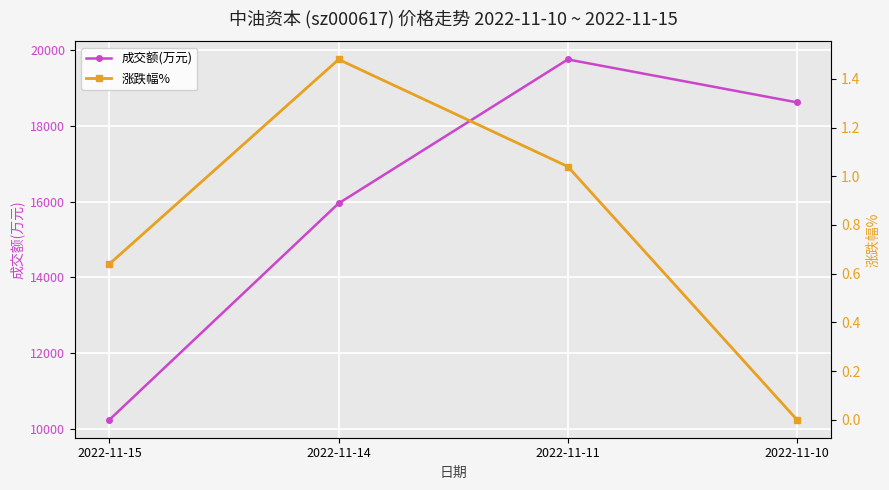

What value does the 涨跌幅% series have at 2022-11-11?

1.0